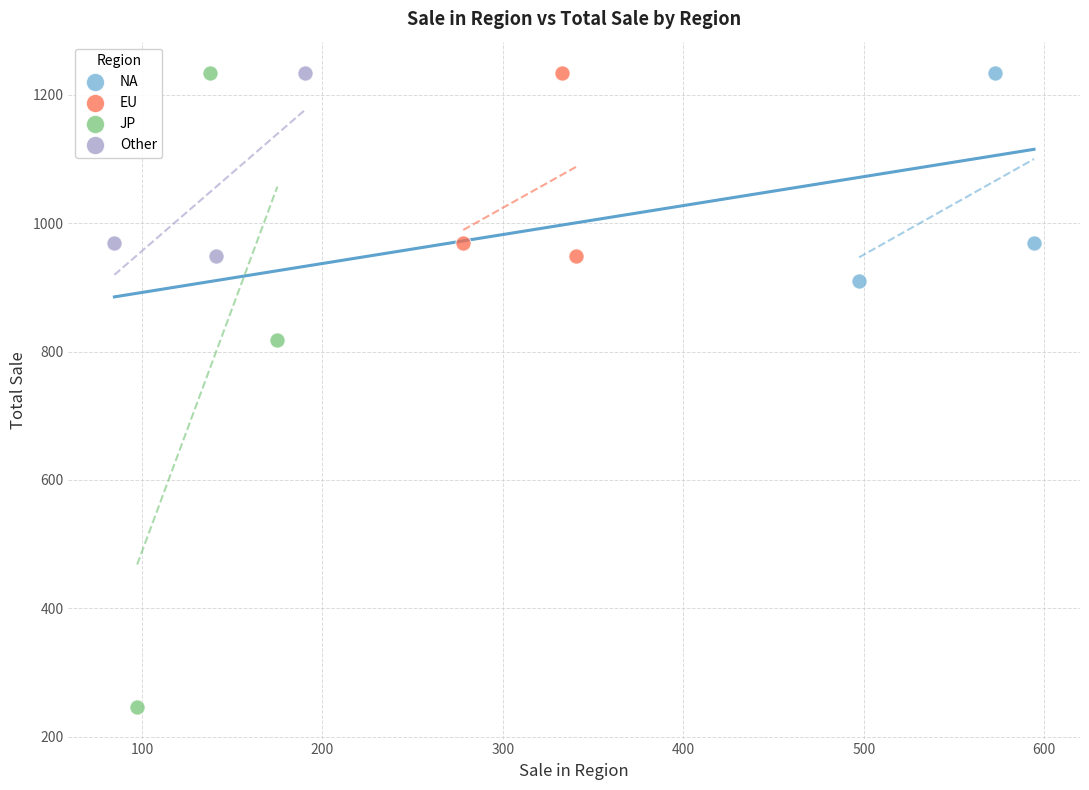

Which series has the widest spread of Y values?

JP